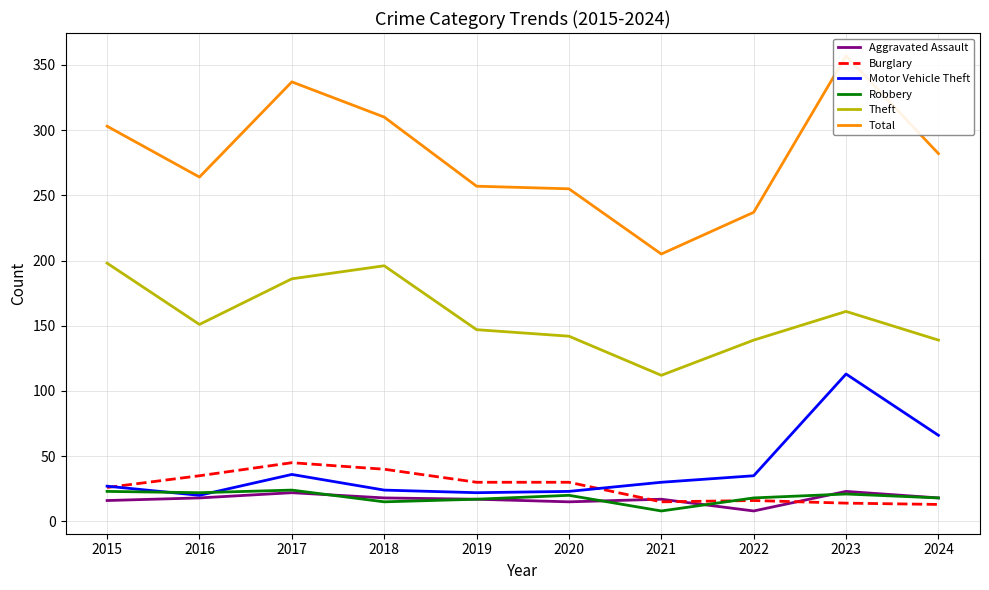

What is the value of the Robbery point at the 7th from the left?

8